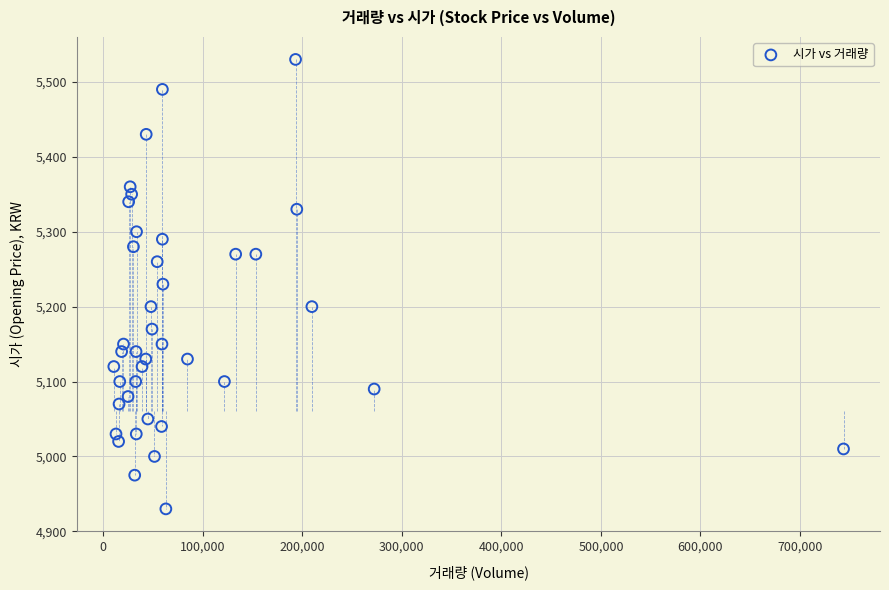

What is the range of Y values (max minus min)?

600